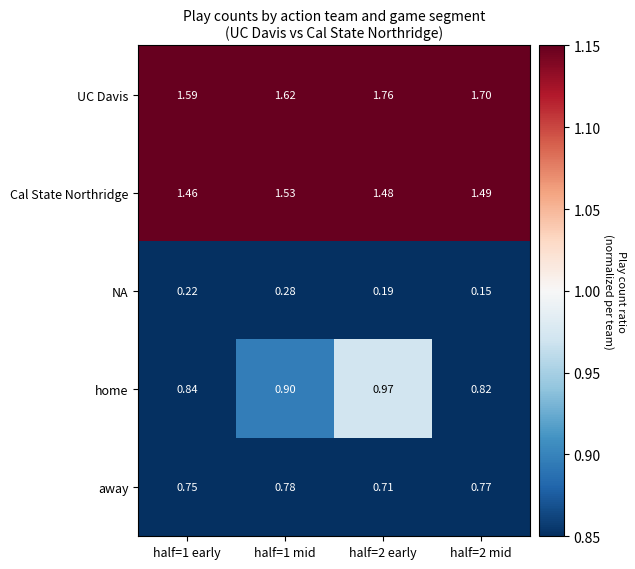

Rank the series at half=1 mid from lowest to highest value.

NA, away, home, Cal State Northridge, UC Davis